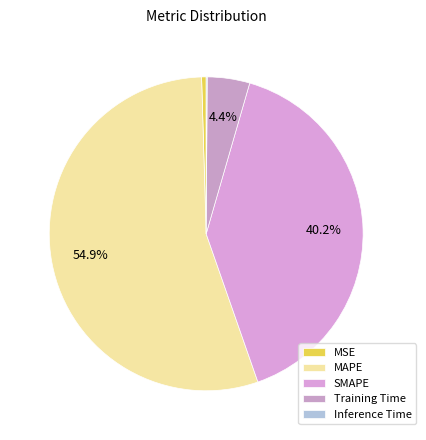

What is the largest slice in the pie chart?

MAPE